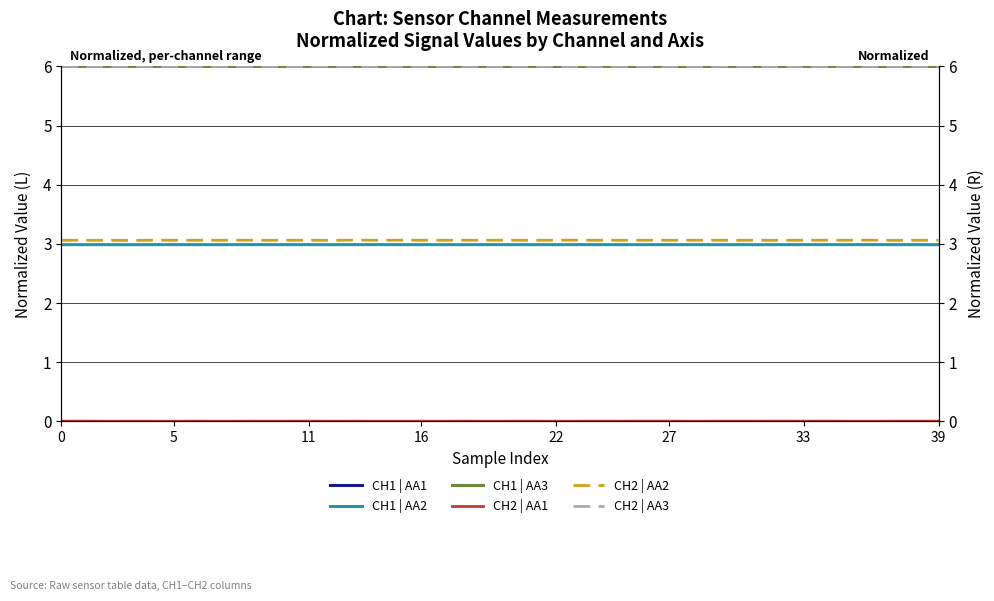

True or false: CH2 | AA2 and CH2 | AA1 intersect in this chart.

False